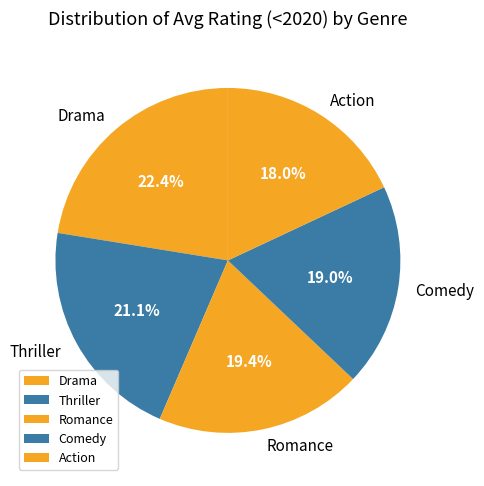

Which has a higher value, Action or Romance?

Romance